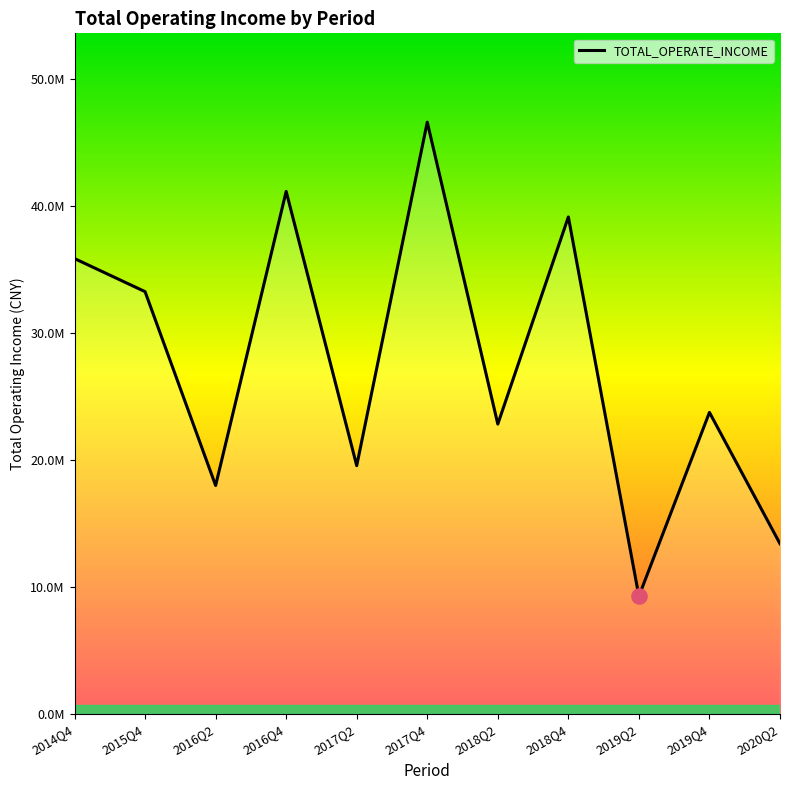

Is this an area chart (filled region under the line)?

Yes